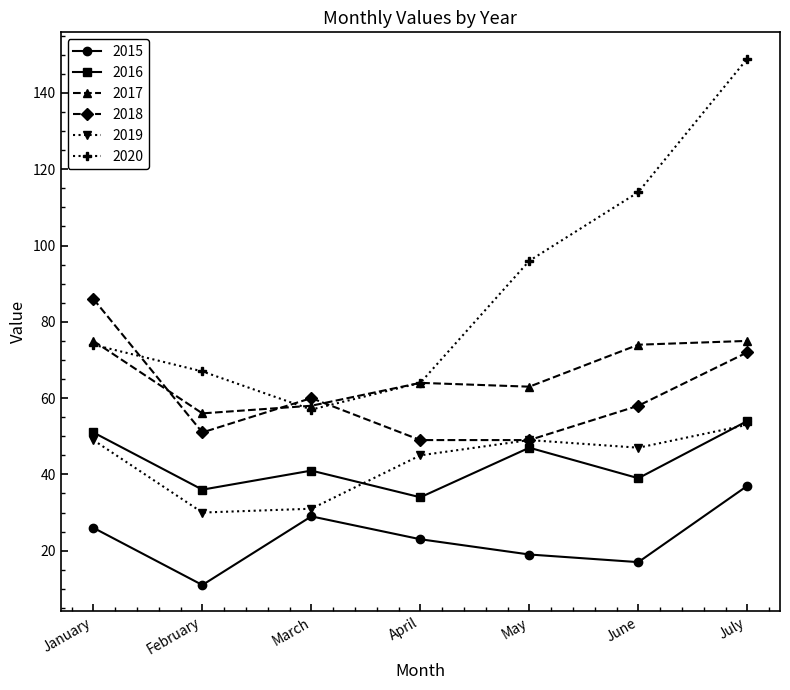

What is the total value across all series at July?

440